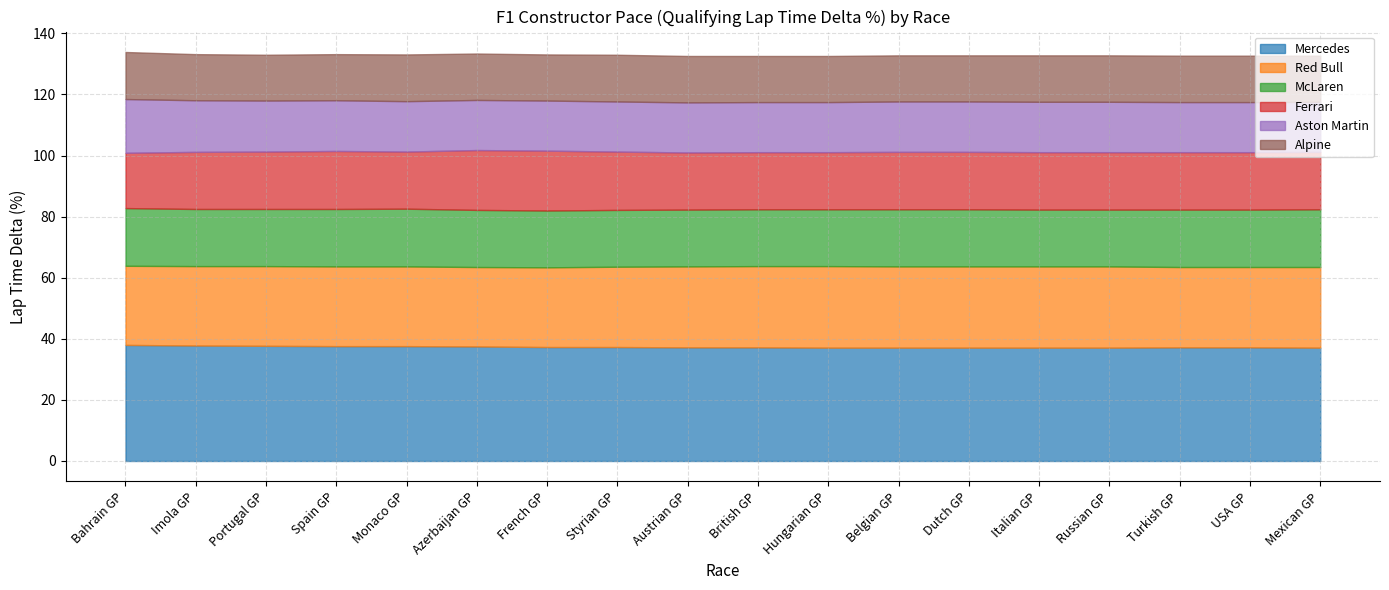

What position from the left is Azerbaijan GP?

6